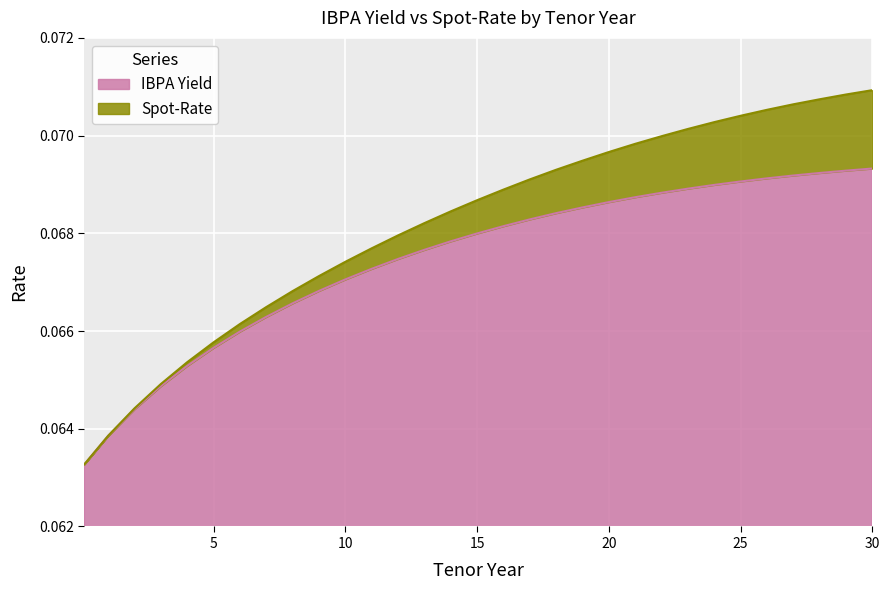

What is the maximum value shown in the chart?

0.1